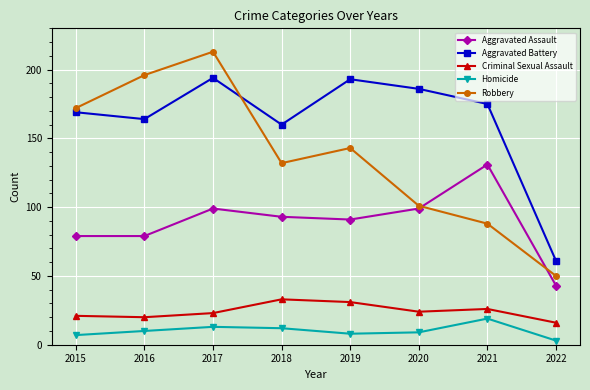

Reading left to right, list all the values displayed in this chart.

Aggravated Assault: 2015=79	2016=79	2017=99	2018=93	2019=91	2020=99	2021=131	2022=43
Aggravated Battery: 2015=169	2016=164	2017=194	2018=160	2019=193	2020=186	2021=175	2022=61
Criminal Sexual Assault: 2015=21	2016=20	2017=23	2018=33	2019=31	2020=24	2021=26	2022=16
Homicide: 2015=7	2016=10	2017=13	2018=12	2019=8	2020=9	2021=19	2022=3
Robbery: 2015=172	2016=196	2017=213	2018=132	2019=143	2020=101	2021=88	2022=50